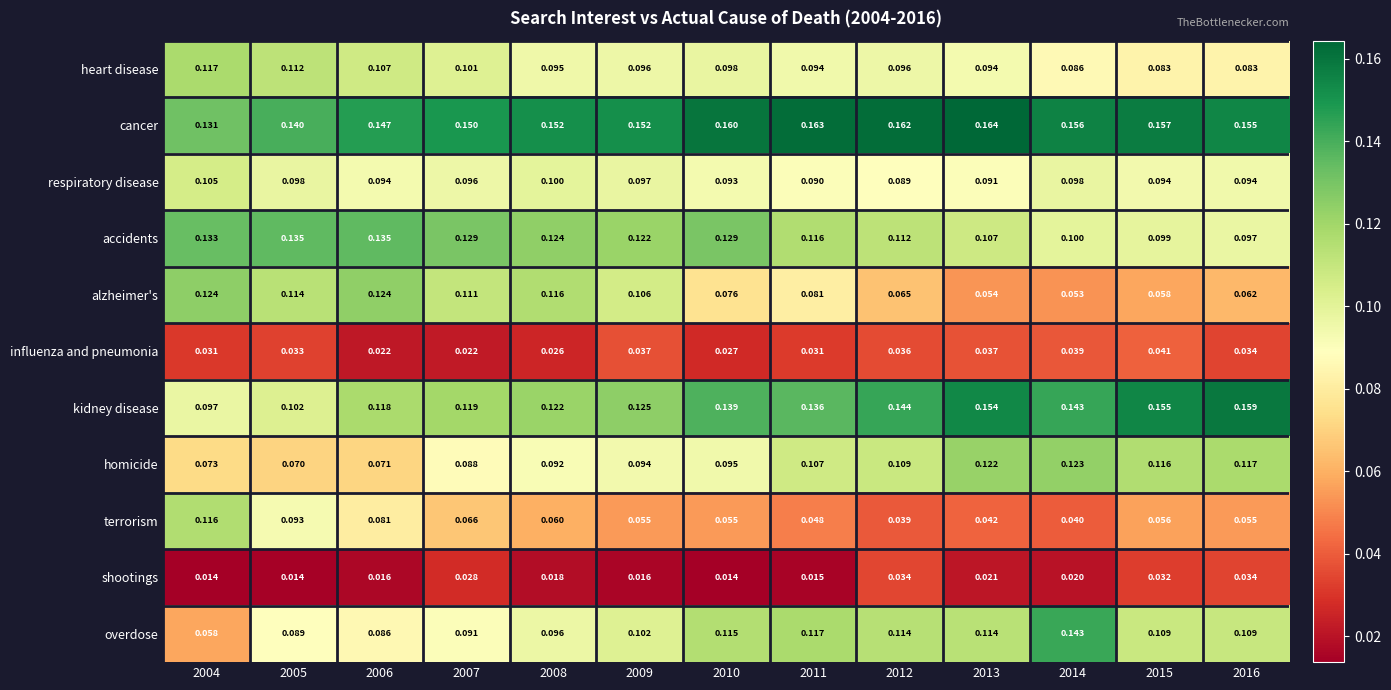

Which series has the largest total across all categories?

cancer